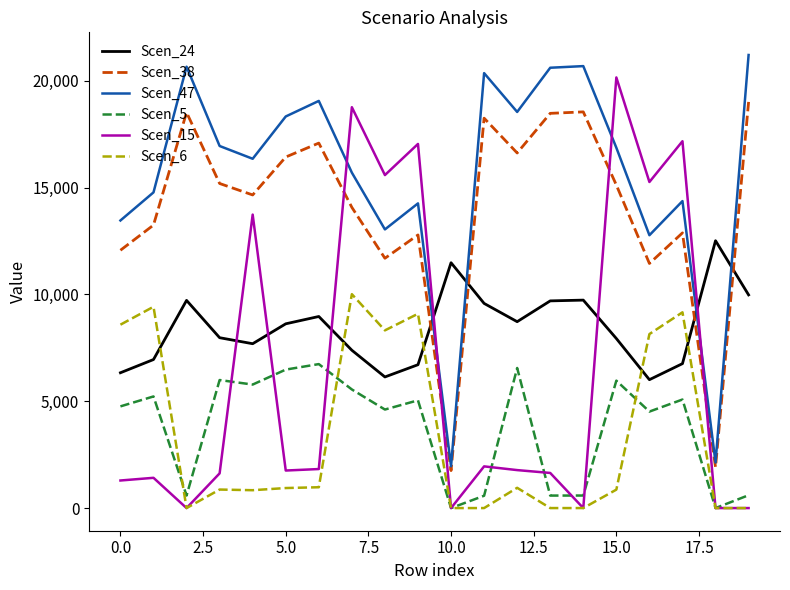

True or false: Scen_15 and Scen_47 intersect in this chart.

True